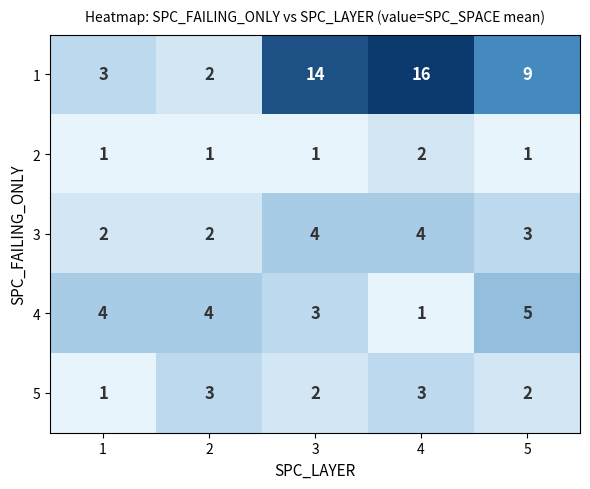

How many categories are shown in the chart?

5